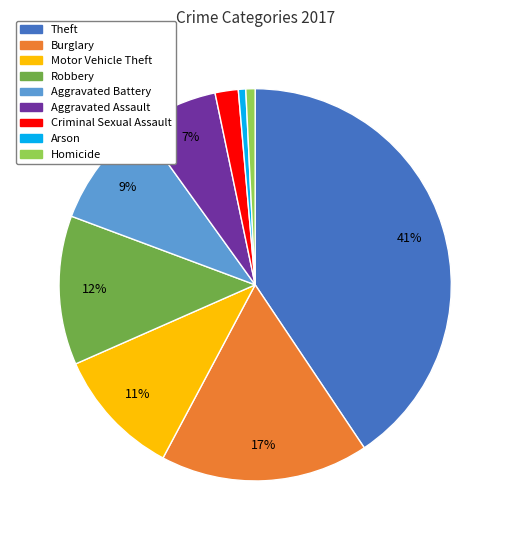

To the nearest percent, what percentage of the pie is Theft?

41%